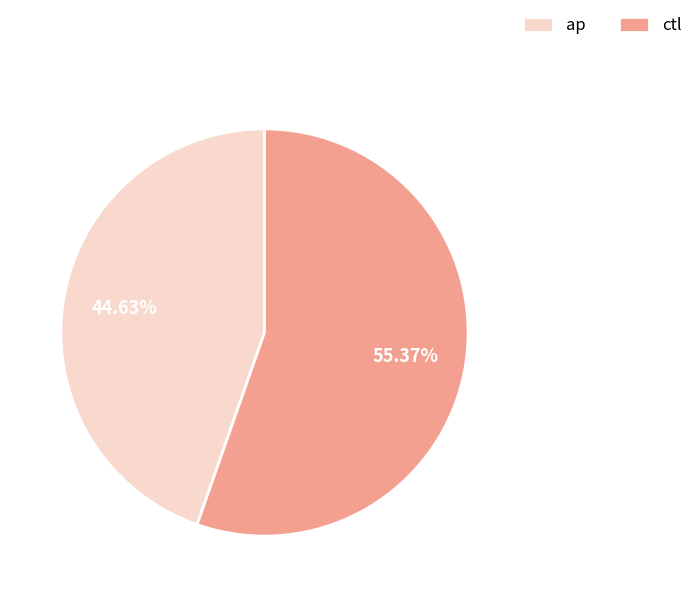

Between ap and ctl, which is larger?

ctl